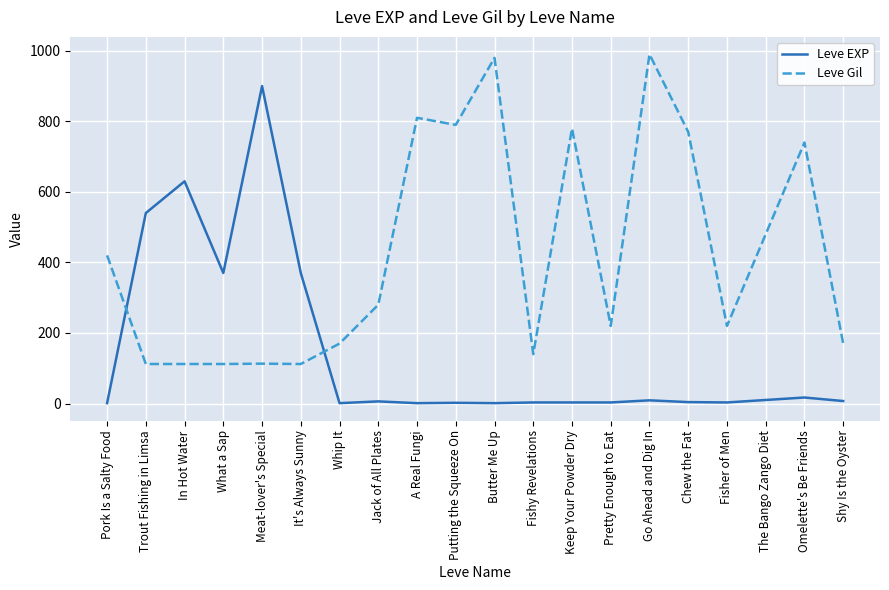

At It's Always Sunny, list the series in order from largest to smallest.

Leve EXP, Leve Gil